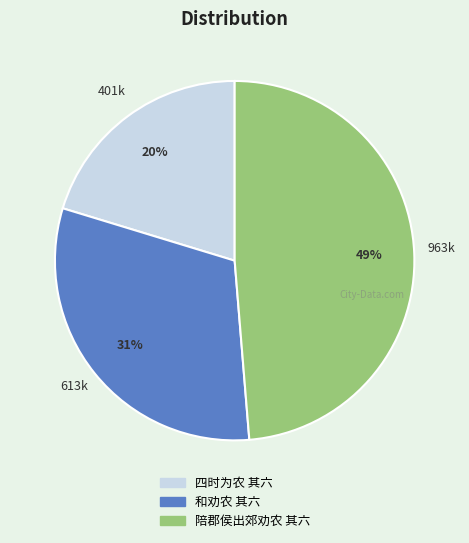

Which category has the biggest portion of the pie?

陪郡侯出郊劝农 其六